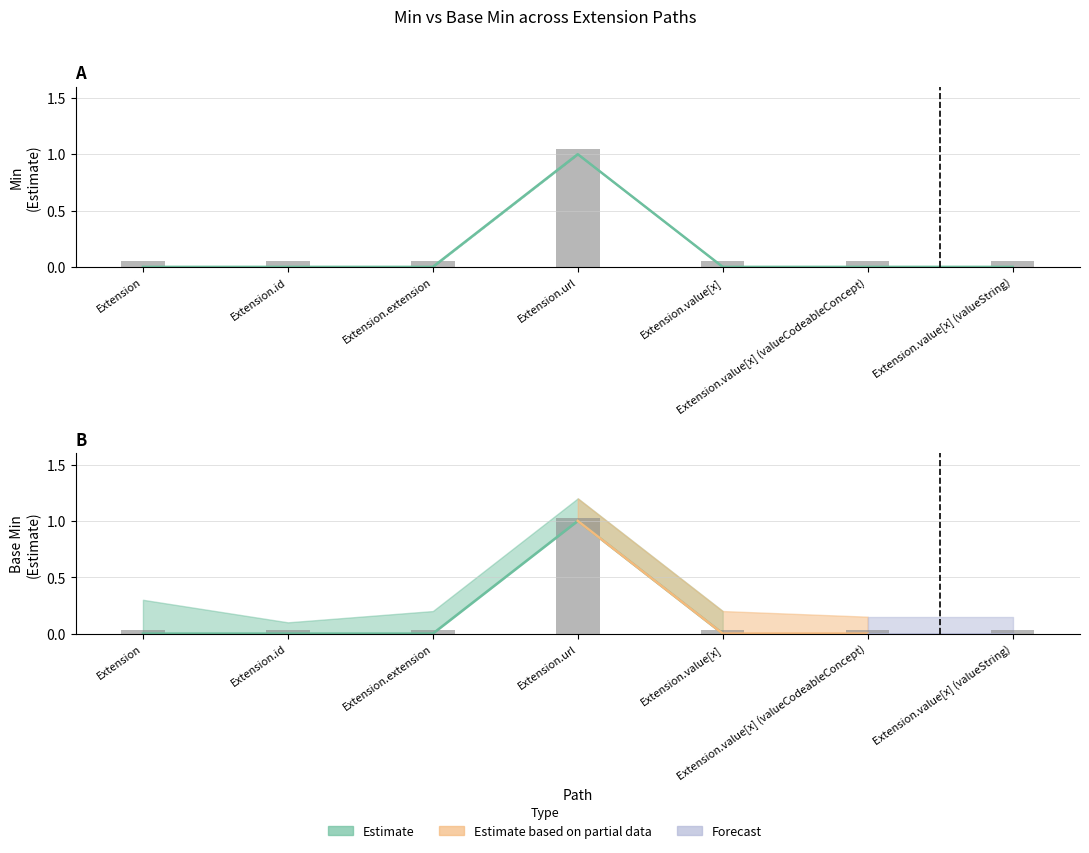

What is the difference between the maximum and minimum values in the Base Min series?

1.0